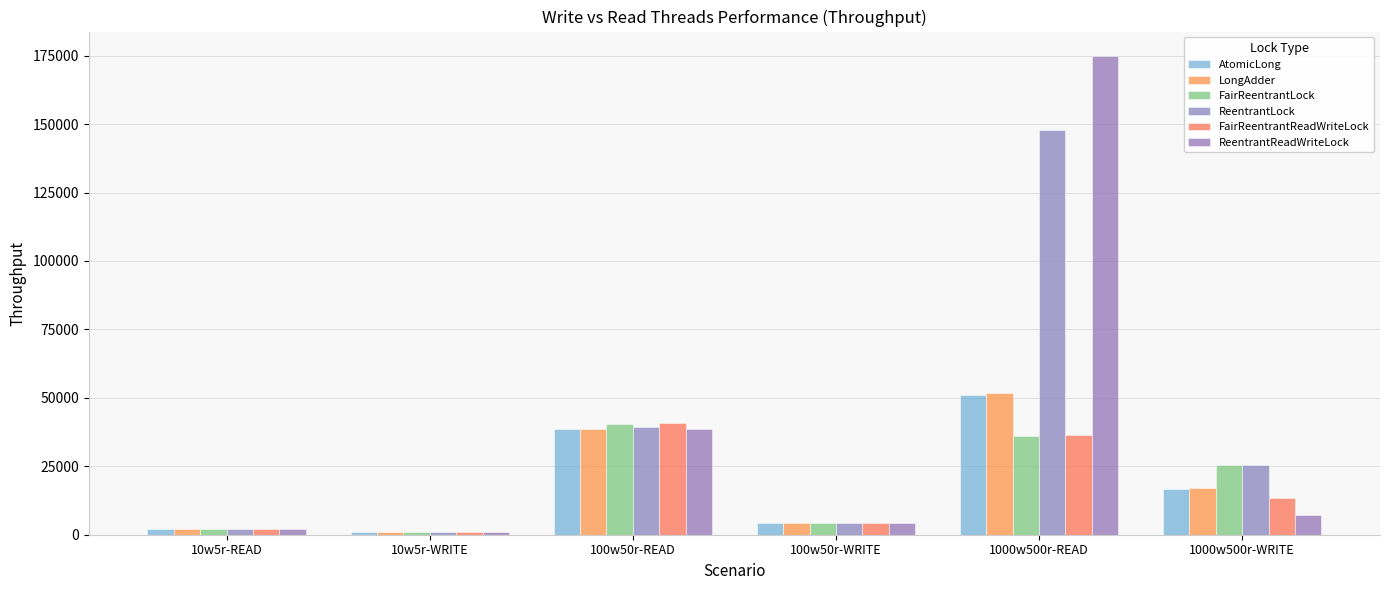

What position from the left is 1000w500r-WRITE?

6